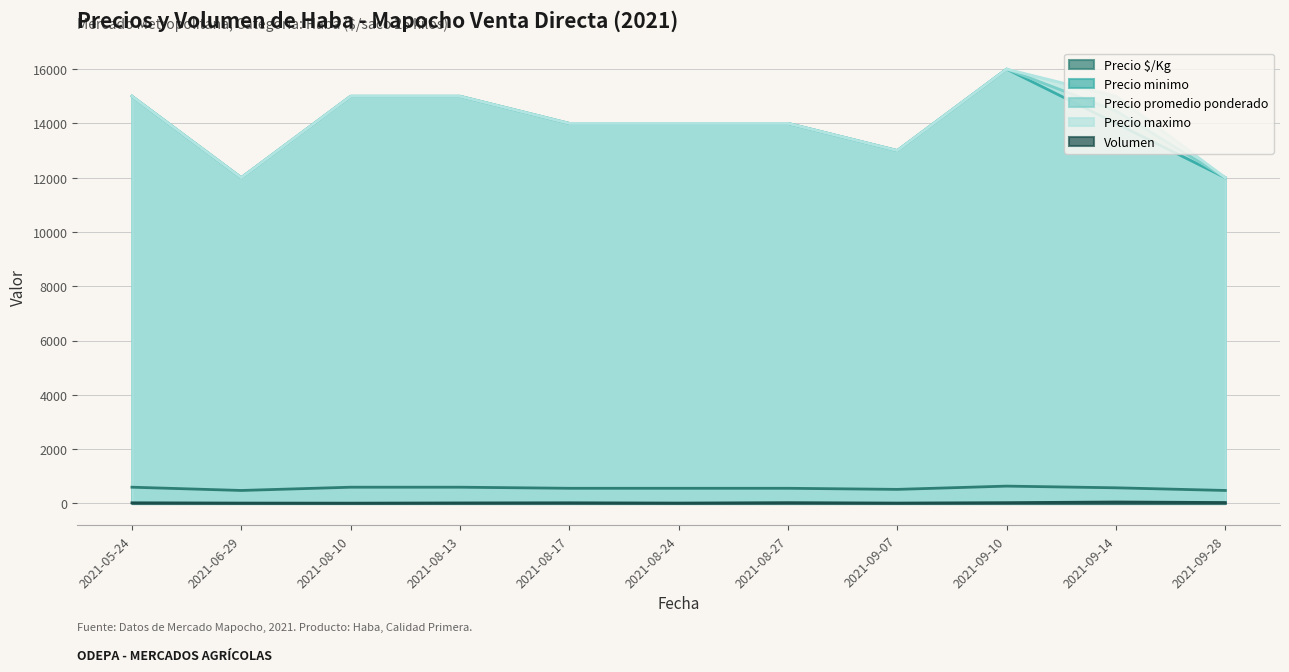

How many interior local peaks does the Precio maximo series have?

1